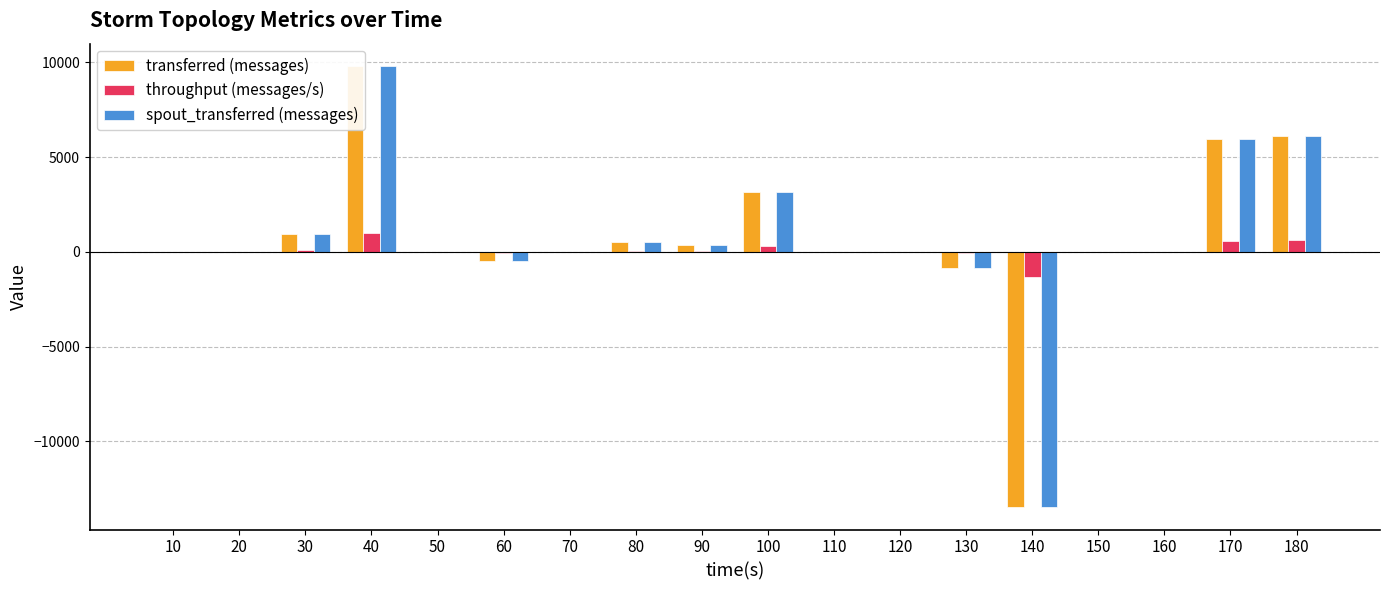

Which label corresponds to the smallest value in the chart?

140